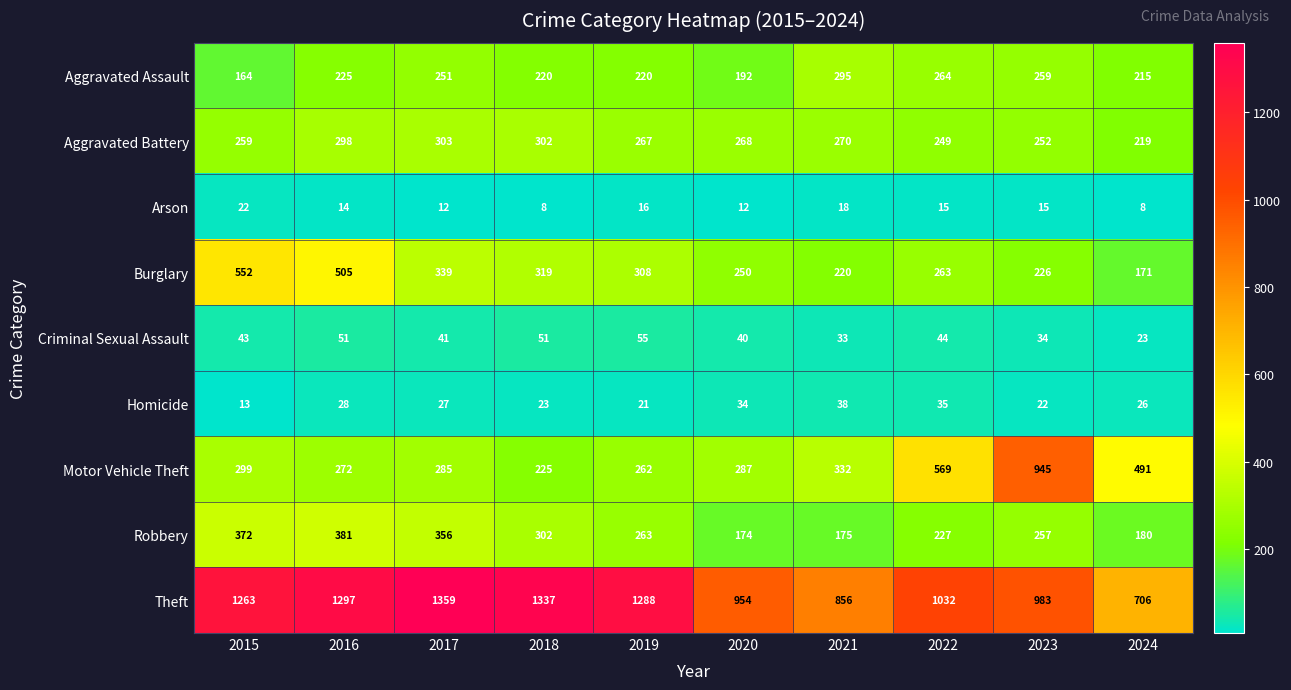

Count the number of data series in this chart.

9